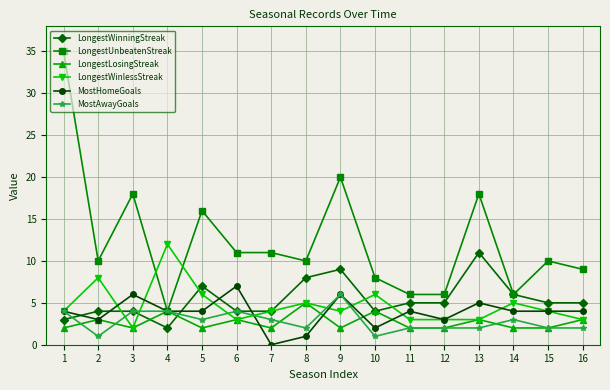

True or false: LongestWinlessStreak has a value of 3 at 12.

True